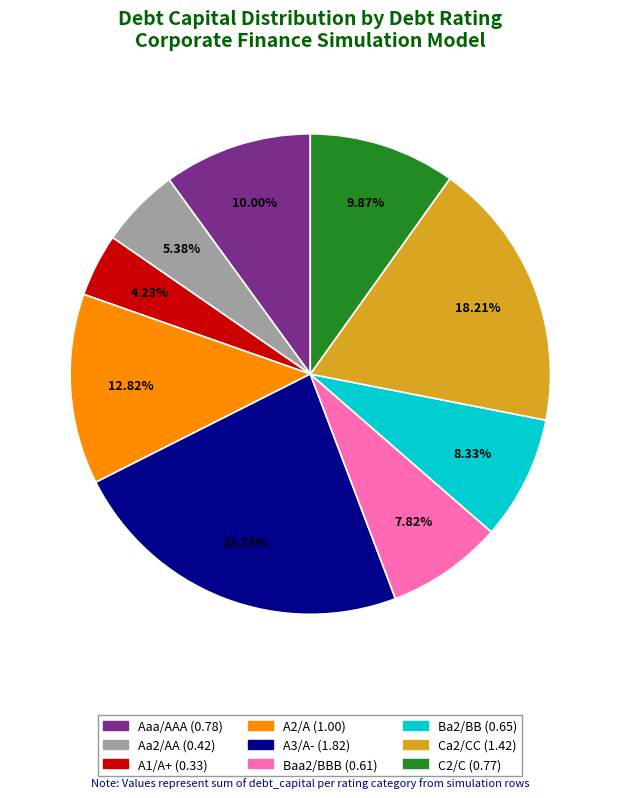

What percentage is the C2/C slice, to the nearest percent?

10%